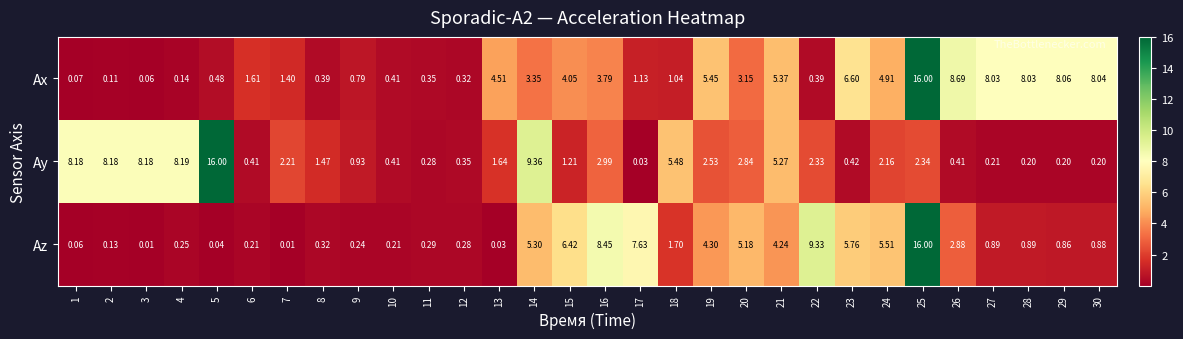

How many data points does each series have?

30